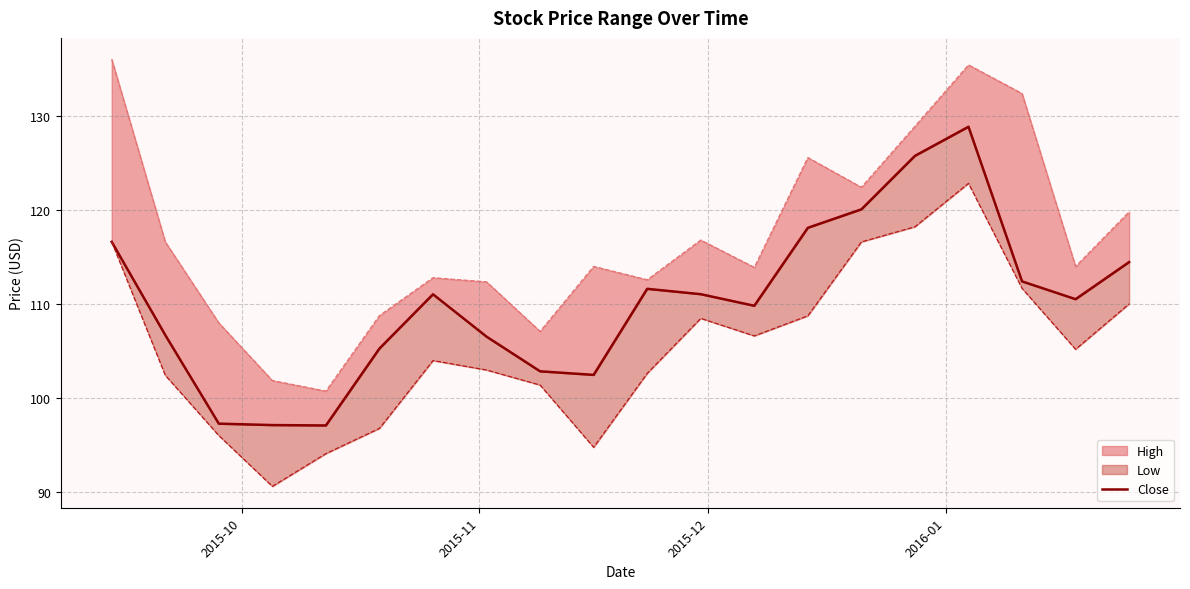

What is the difference between the maximum and minimum values?

31.7